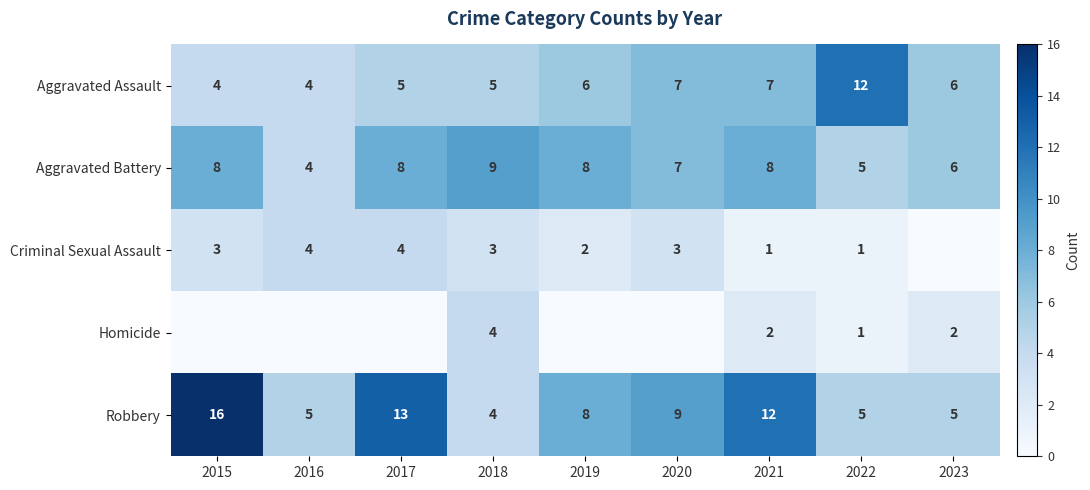

Is it true that Robbery equals 5 at 2022?

True